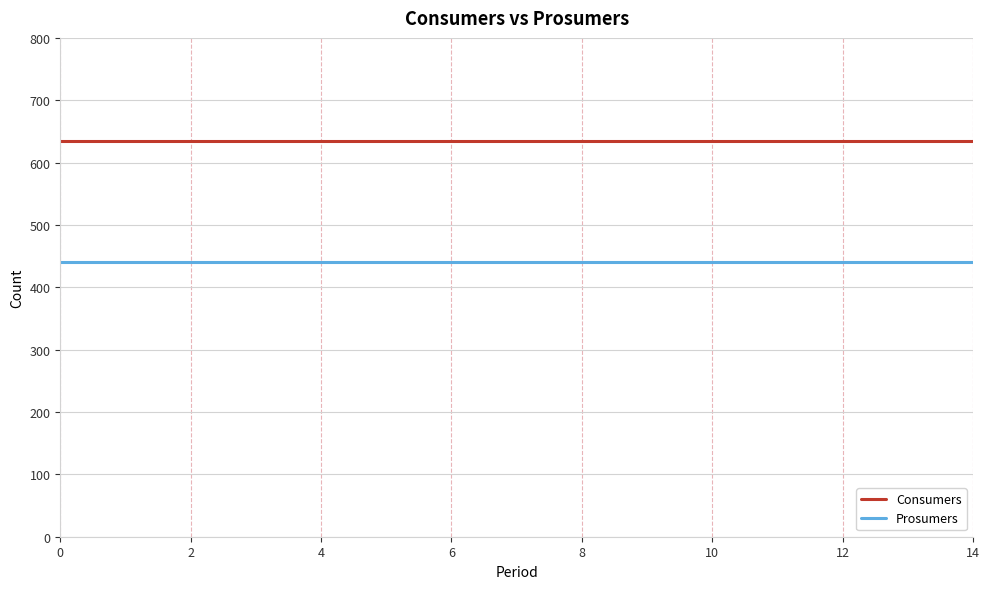

What is the smallest value displayed?

440